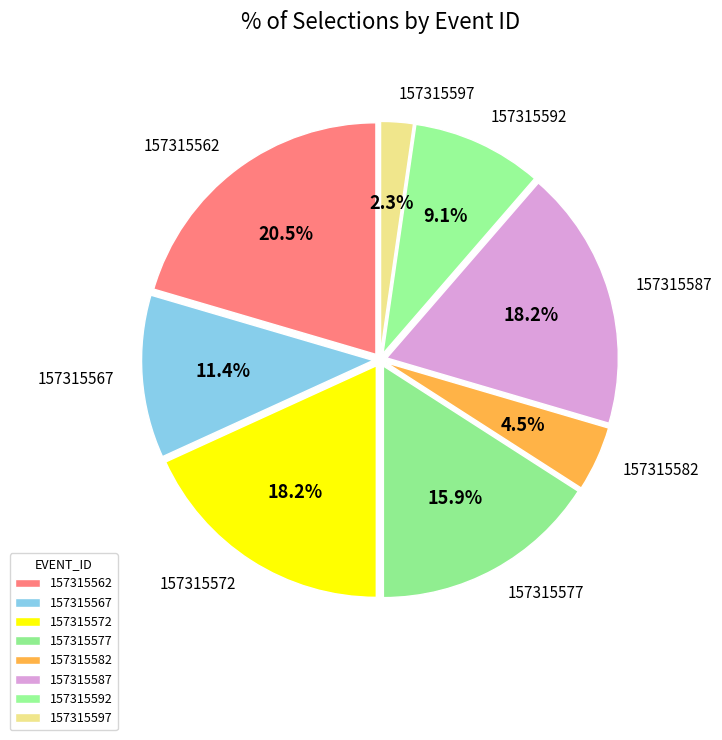

How many segments does this pie chart have?

8